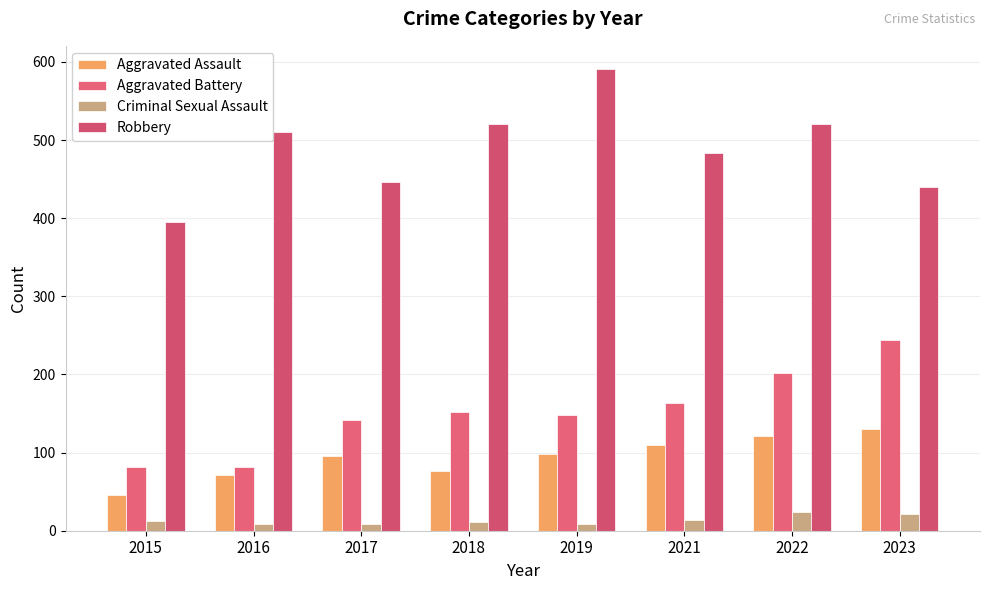

The value of Aggravated Battery at 2016 is 82. True or false?

True